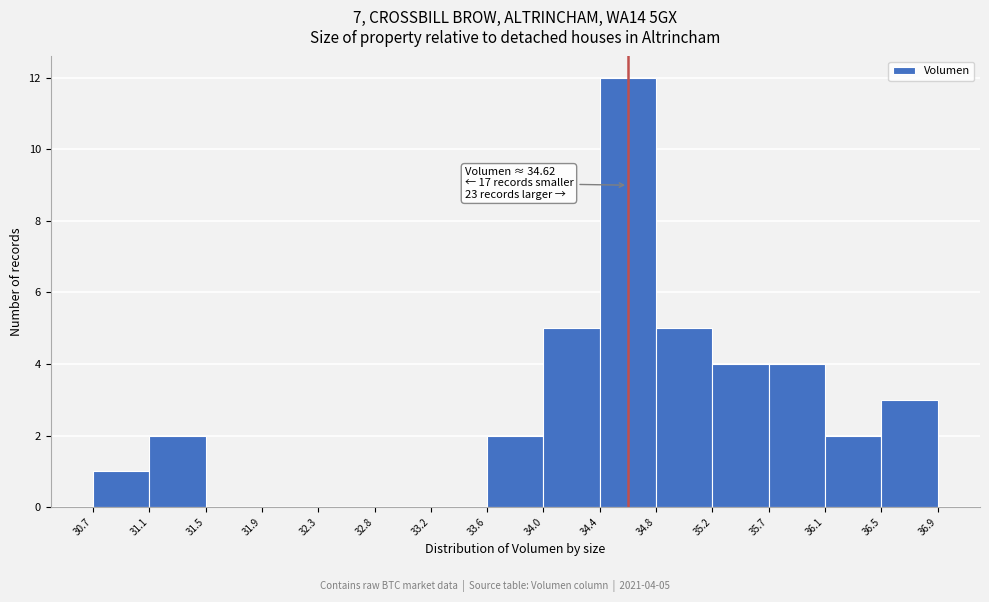

Over which range of the x-axis is the bar tallest?

34.4 to 34.8